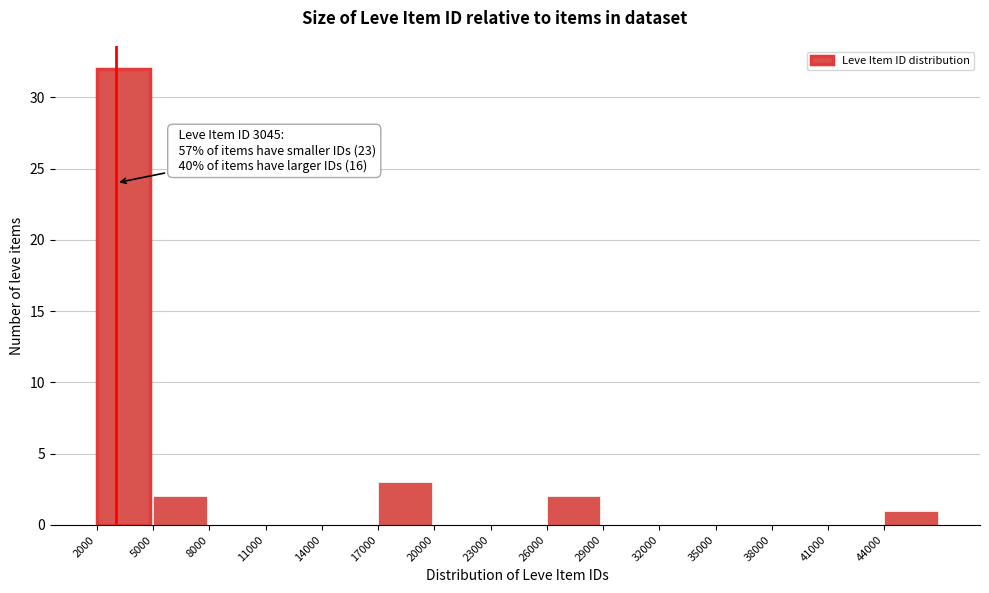

Over which range of the x-axis is the bar tallest?

2000 to 5000